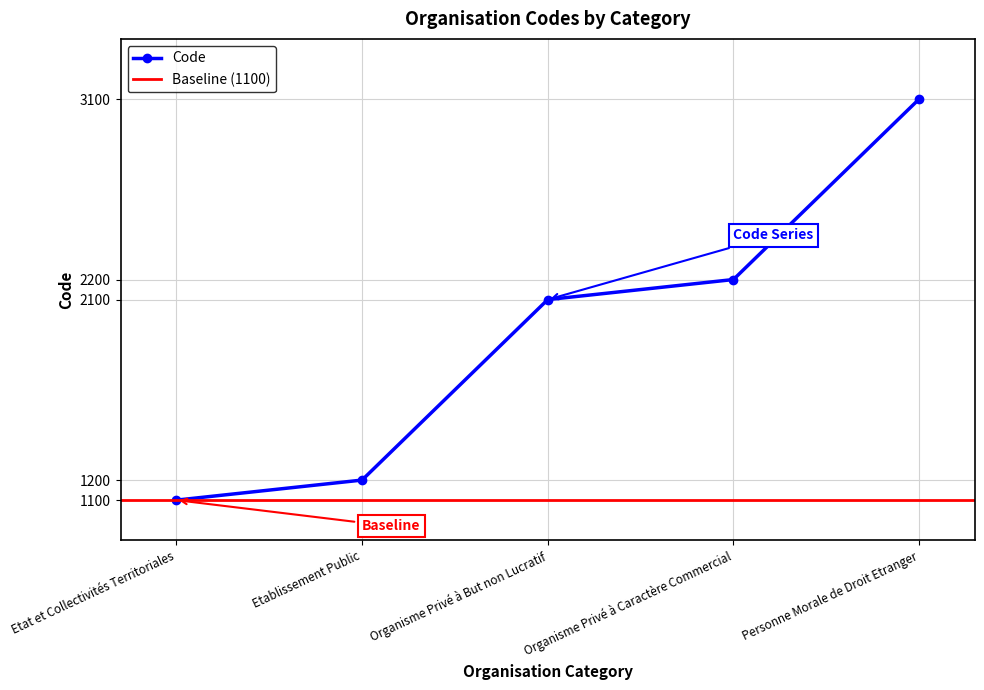

List the labels in order of value, largest first.

Personne Morale de Droit Etranger, Organisme Privé à Caractère Commercial, Organisme Privé à But non Lucratif, Etablissement Public, Etat et Collectivités Territoriales